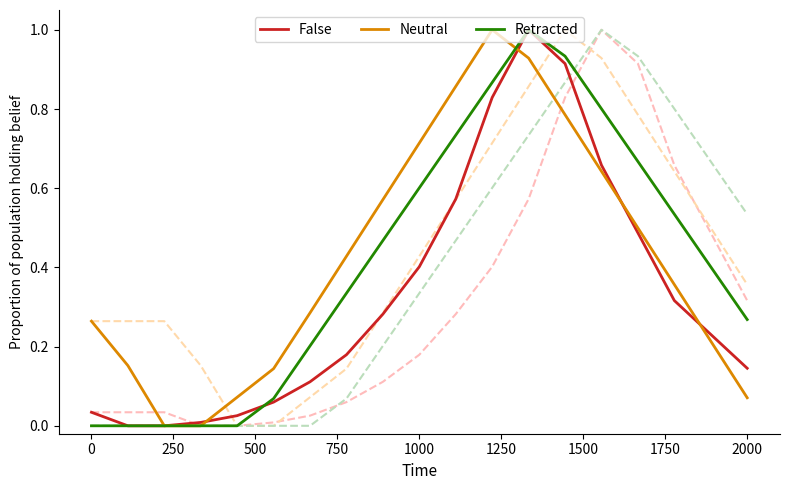

Is the value of False at 12 greater than the value of Retracted at 1750?

Yes